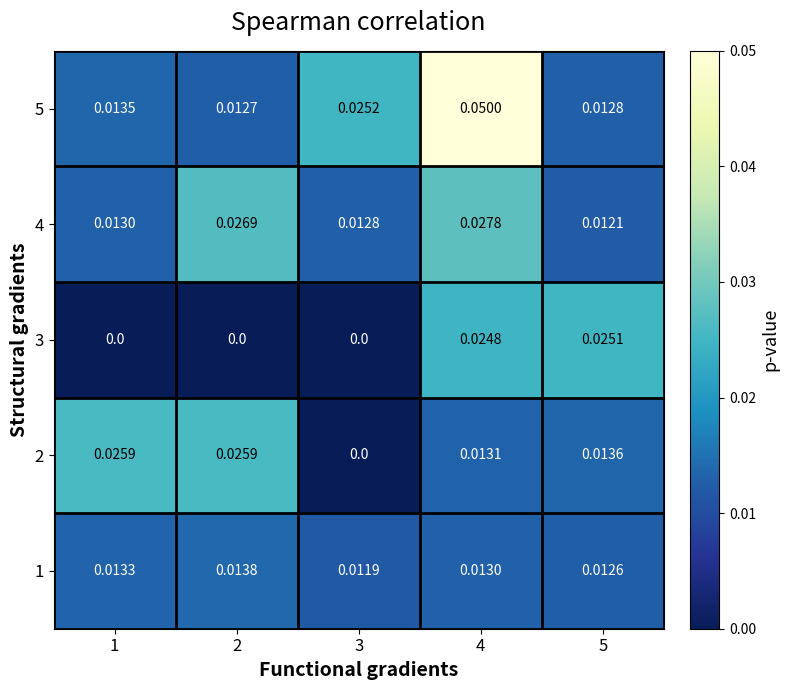

Is the value of 5 at 3 greater than the value of 1 at 4?

Yes